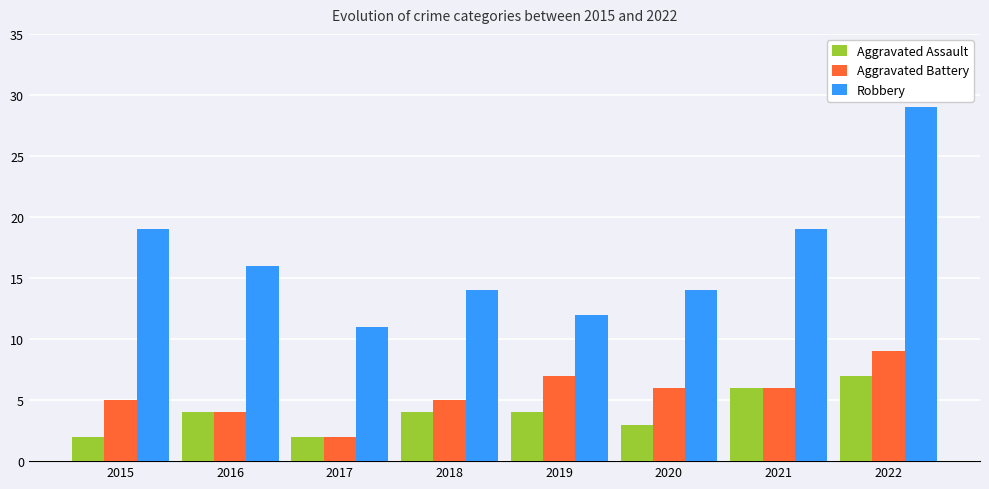

Which series has the largest total across all categories?

Robbery